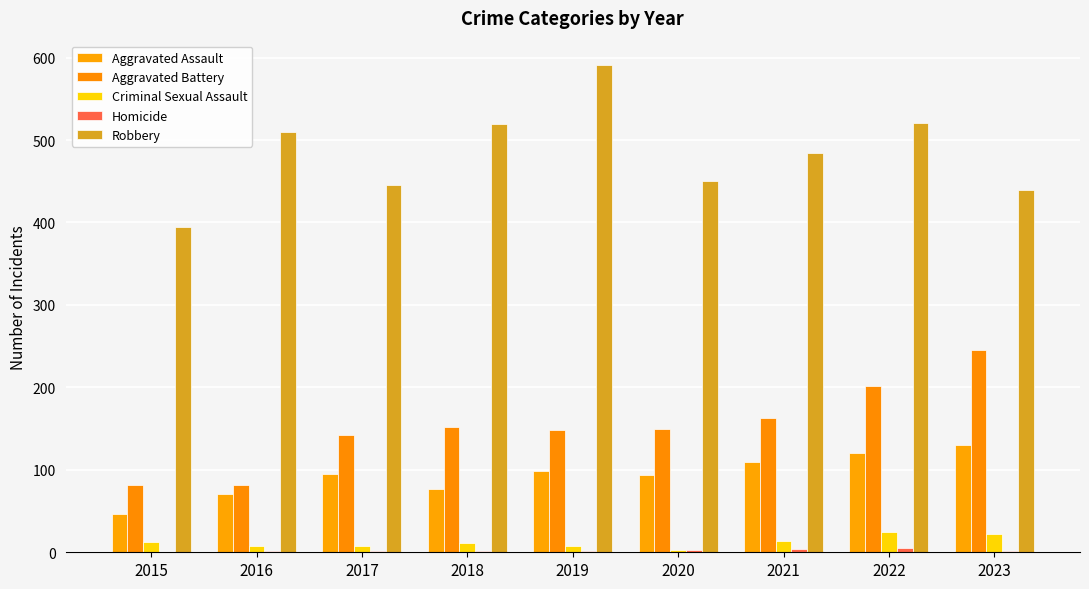

What is the value of the Robbery bar at the 6th from the left?

450